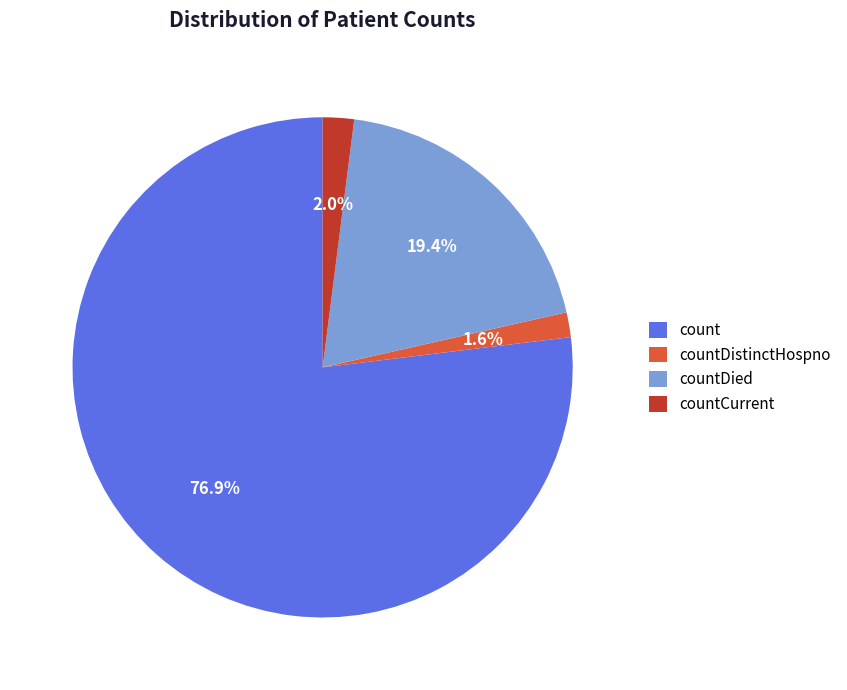

True or false: countCurrent accounts for 2% of the total.

True